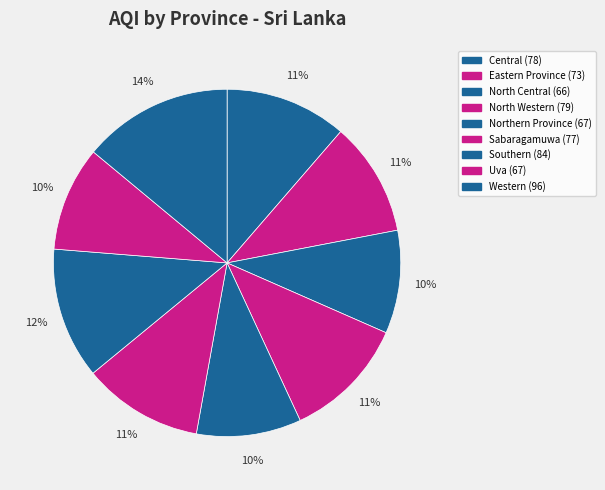

How many segments does this pie chart have?

9